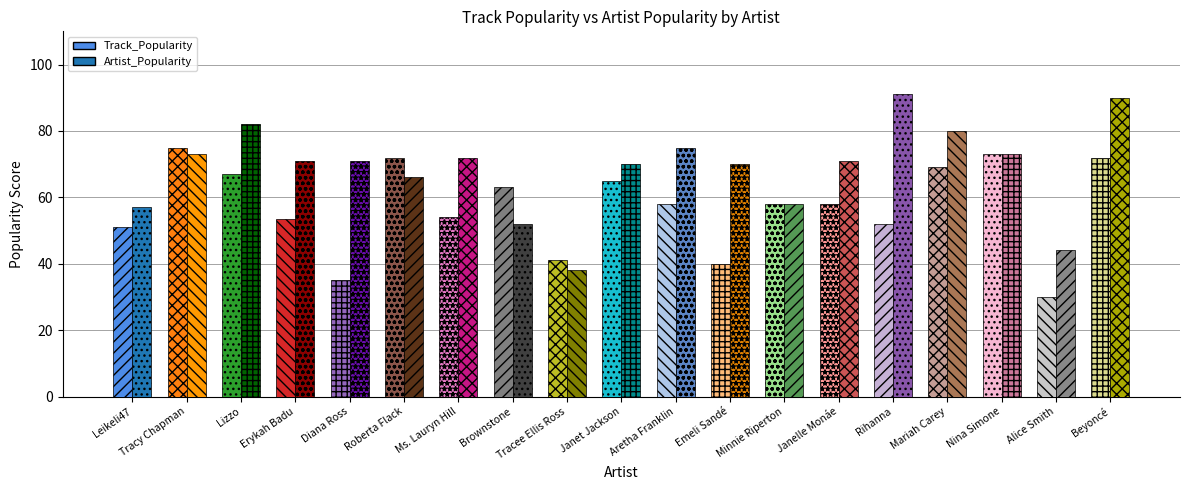

List the series in order of their peak value, highest first.

Artist_Popularity, Track_Popularity